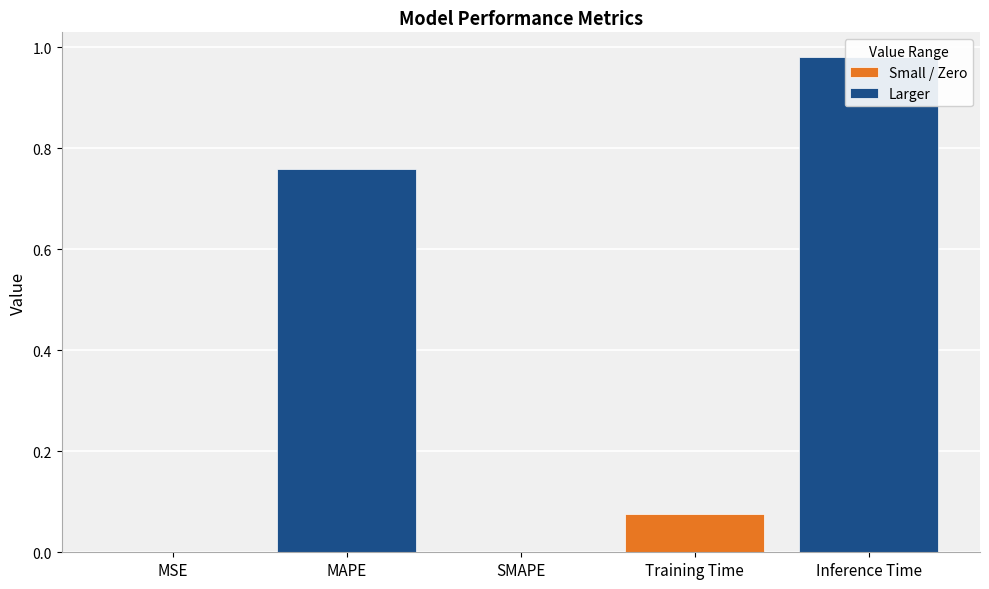

List the labels in order of value, smallest first.

SMAPE, MSE, Training Time, MAPE, Inference Time